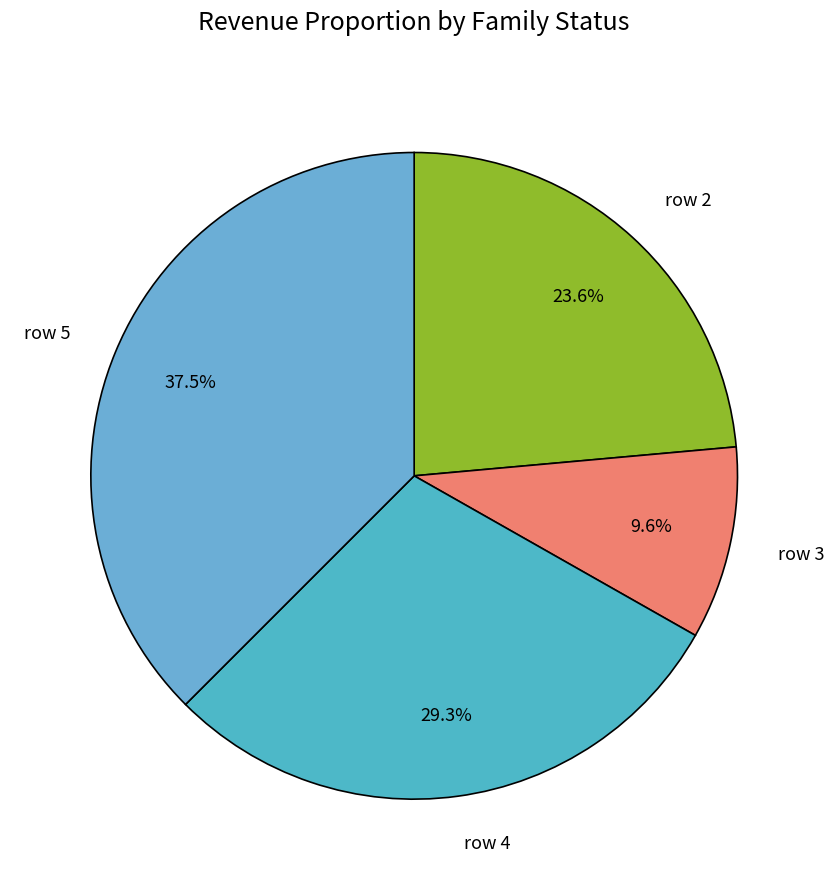

To the nearest percent, what is the difference between the largest and smallest slice percentages?

28%